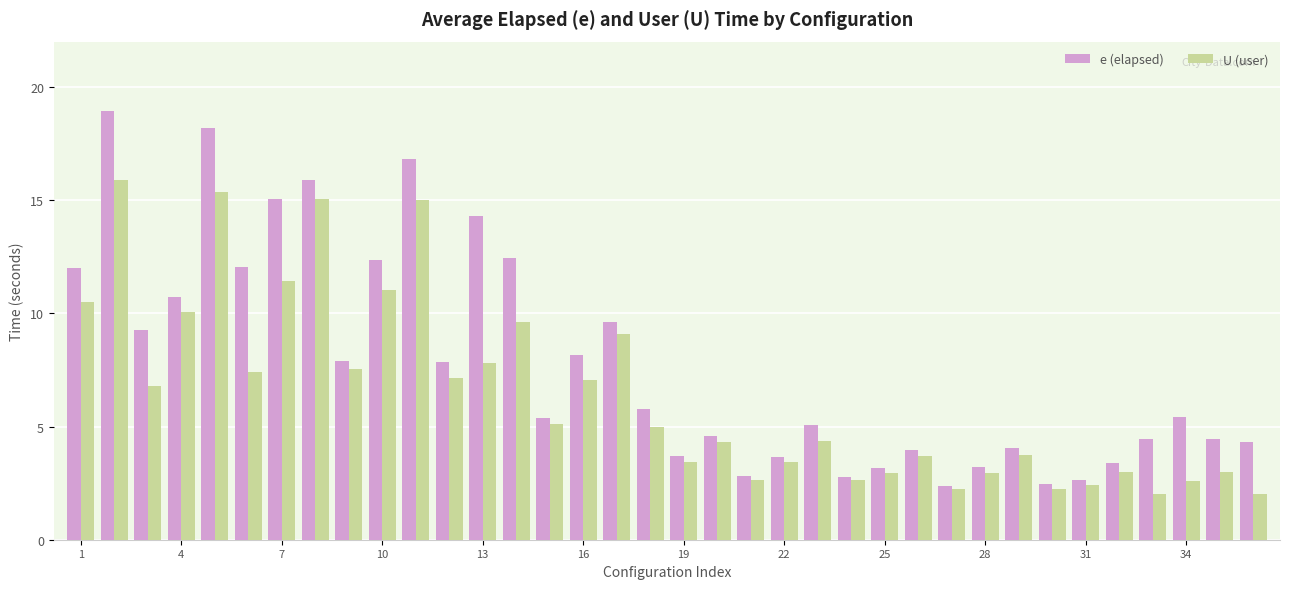

Which series has the largest total across all categories?

e (elapsed)